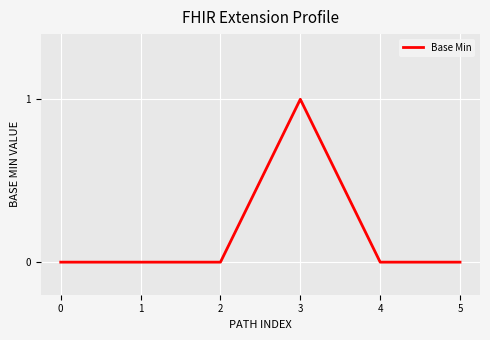

Reading right to left, what are all the values shown in this chart?

5=0	4=0	3=1	2=0	1=0	0=0